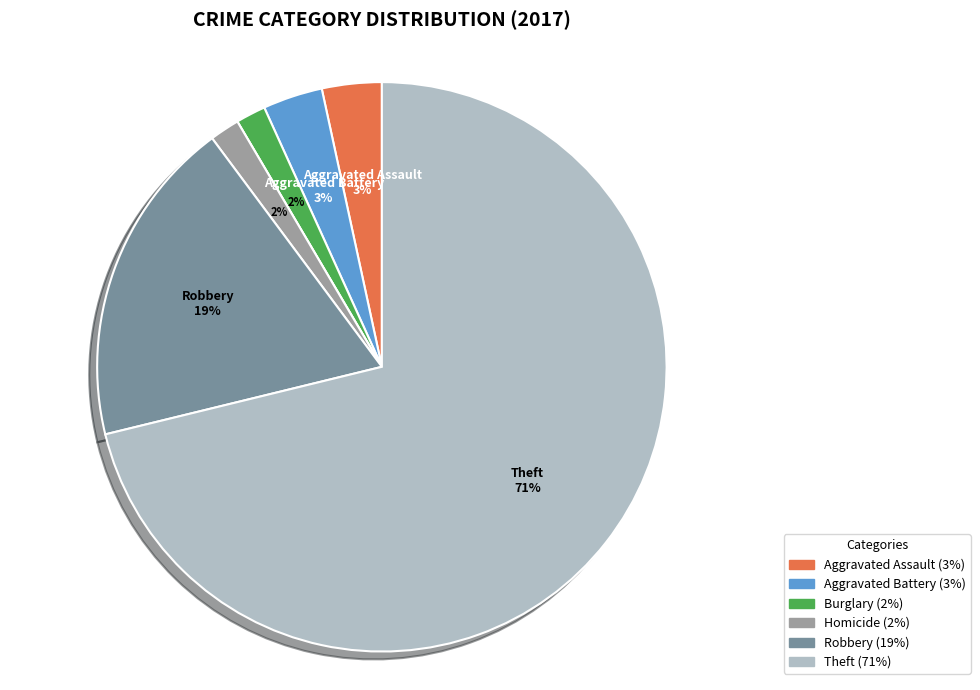

Is there any slice that represents more than half of the pie?

Yes